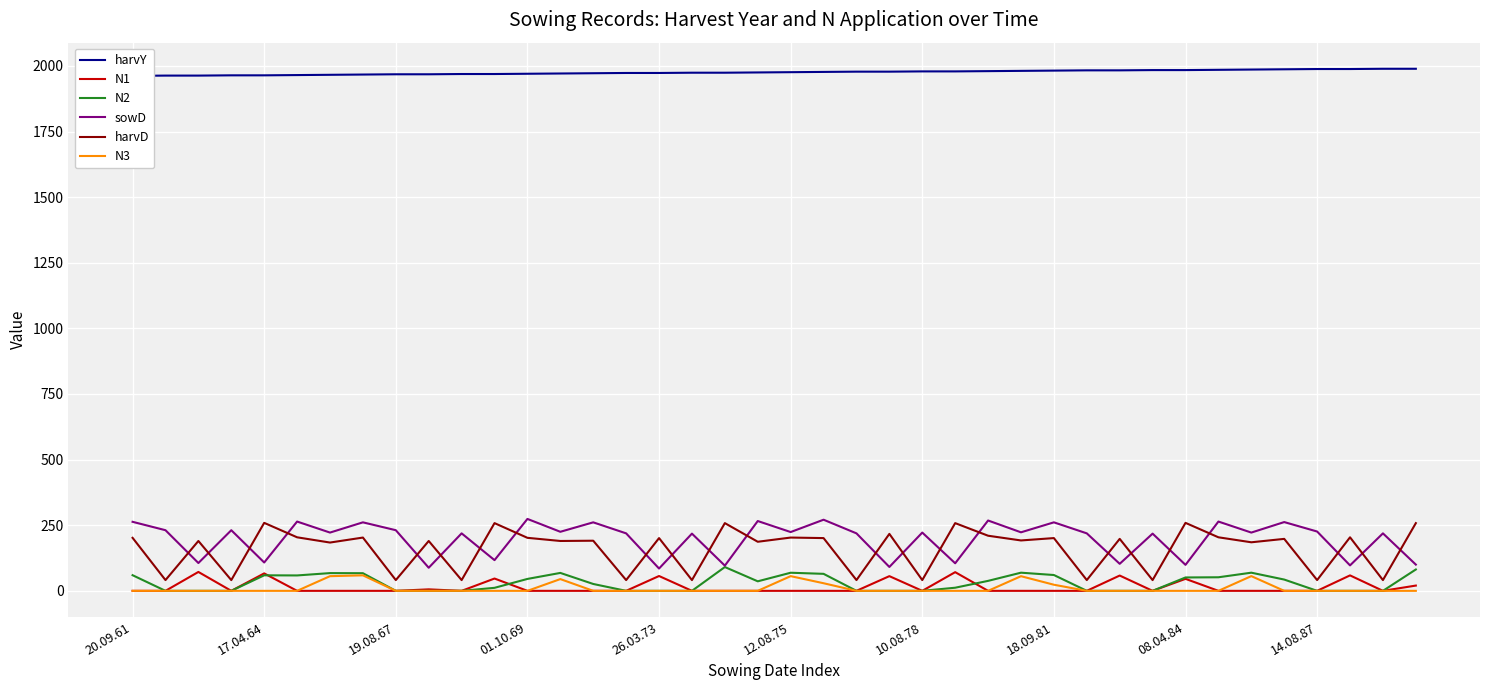

The N3 series shows 0.0 at 30. True or false?

True